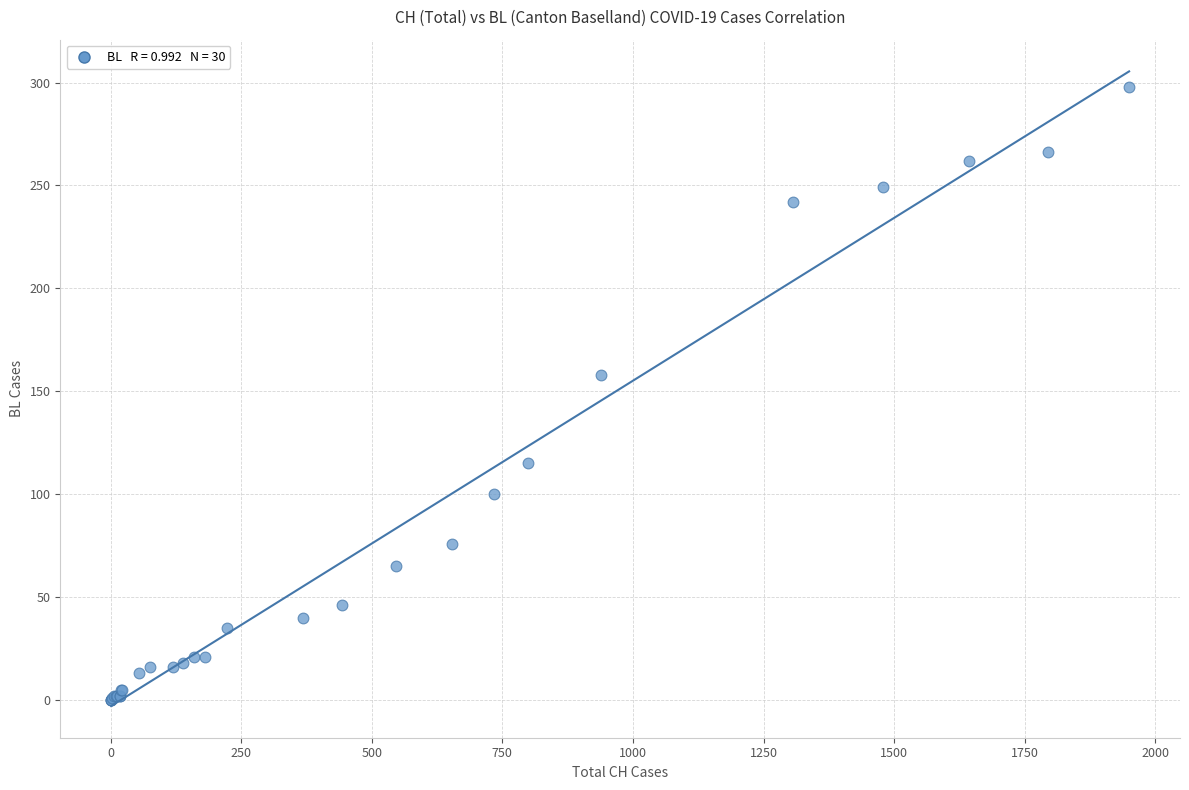

What Y value in the scatter plot is closest to 149?

158